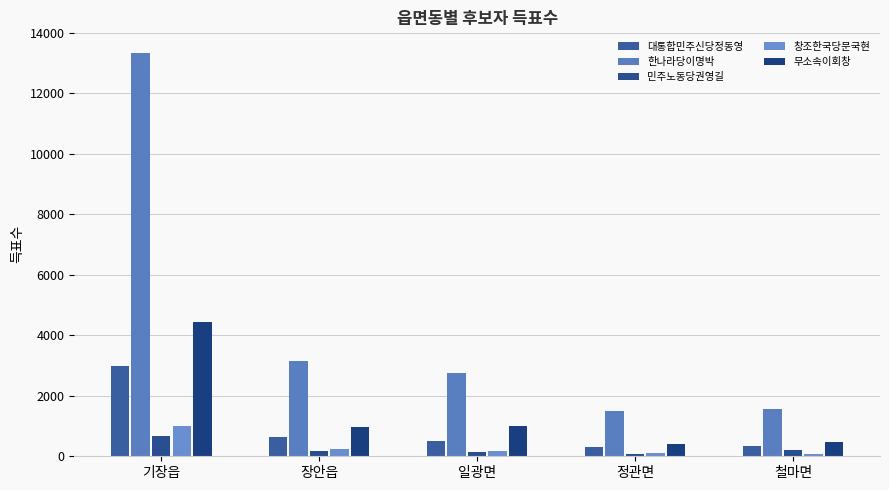

List the labels in order of 무소속이회창 value, largest first.

기장읍, 일광면, 장안읍, 철마면, 정관면